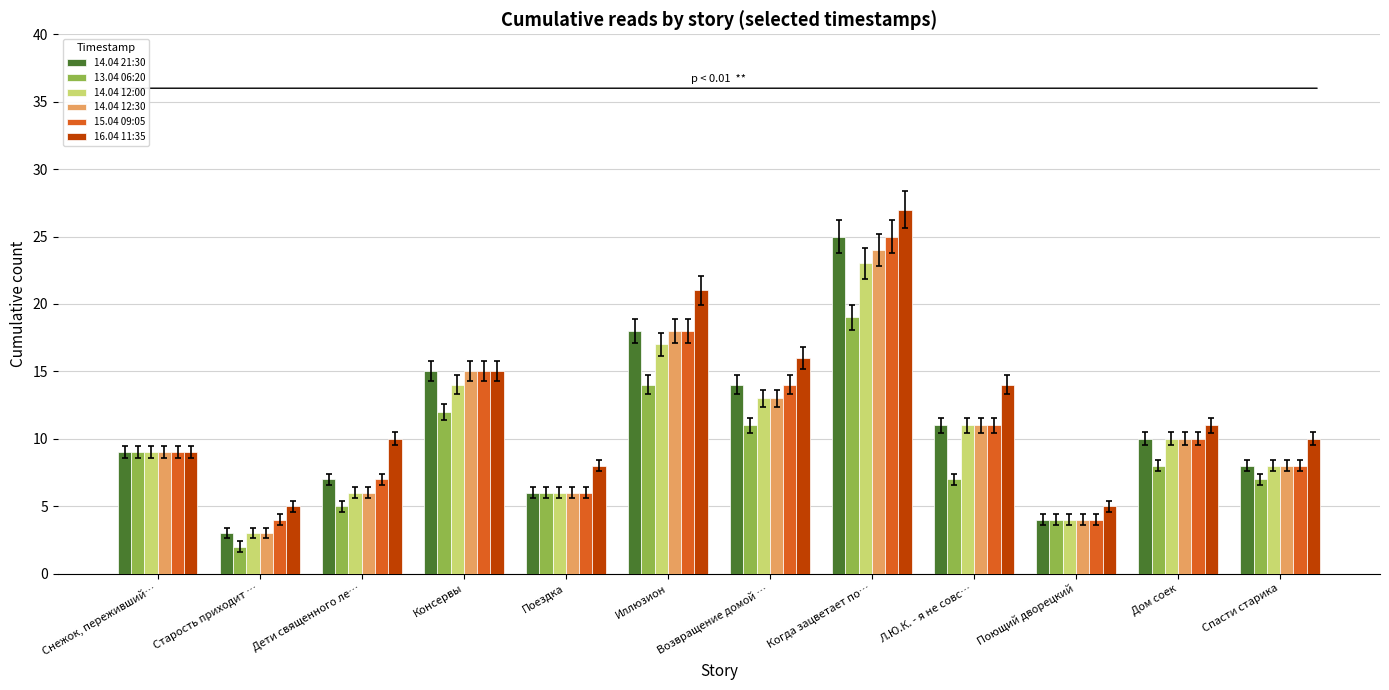

Reading left to right, what are all the values shown in this chart?

14.04 21:30: Снежок, переживший…=9	Старость приходит …=3	Дети священного ле…=7	Консервы=15	Поездка=6	Иллюзион=18	Возвращение домой …=14	Когда зацветает по…=25	Л.Ю.К. - я не совс…=11	Поющий дворецкий=4	Дом соек=10	Спасти старика=8
13.04 06:20: Снежок, переживший…=9	Старость приходит …=2	Дети священного ле…=5	Консервы=12	Поездка=6	Иллюзион=14	Возвращение домой …=11	Когда зацветает по…=19	Л.Ю.К. - я не совс…=7	Поющий дворецкий=4	Дом соек=8	Спасти старика=7
14.04 12:00: Снежок, переживший…=9	Старость приходит …=3	Дети священного ле…=6	Консервы=14	Поездка=6	Иллюзион=17	Возвращение домой …=13	Когда зацветает по…=23	Л.Ю.К. - я не совс…=11	Поющий дворецкий=4	Дом соек=10	Спасти старика=8
14.04 12:30: Снежок, переживший…=9	Старость приходит …=3	Дети священного ле…=6	Консервы=15	Поездка=6	Иллюзион=18	Возвращение домой …=13	Когда зацветает по…=24	Л.Ю.К. - я не совс…=11	Поющий дворецкий=4	Дом соек=10	Спасти старика=8
15.04 09:05: Снежок, переживший…=9	Старость приходит …=4	Дети священного ле…=7	Консервы=15	Поездка=6	Иллюзион=18	Возвращение домой …=14	Когда зацветает по…=25	Л.Ю.К. - я не совс…=11	Поющий дворецкий=4	Дом соек=10	Спасти старика=8
16.04 11:35: Снежок, переживший…=9	Старость приходит …=5	Дети священного ле…=10	Консервы=15	Поездка=8	Иллюзион=21	Возвращение домой …=16	Когда зацветает по…=27	Л.Ю.К. - я не совс…=14	Поющий дворецкий=5	Дом соек=11	Спасти старика=10